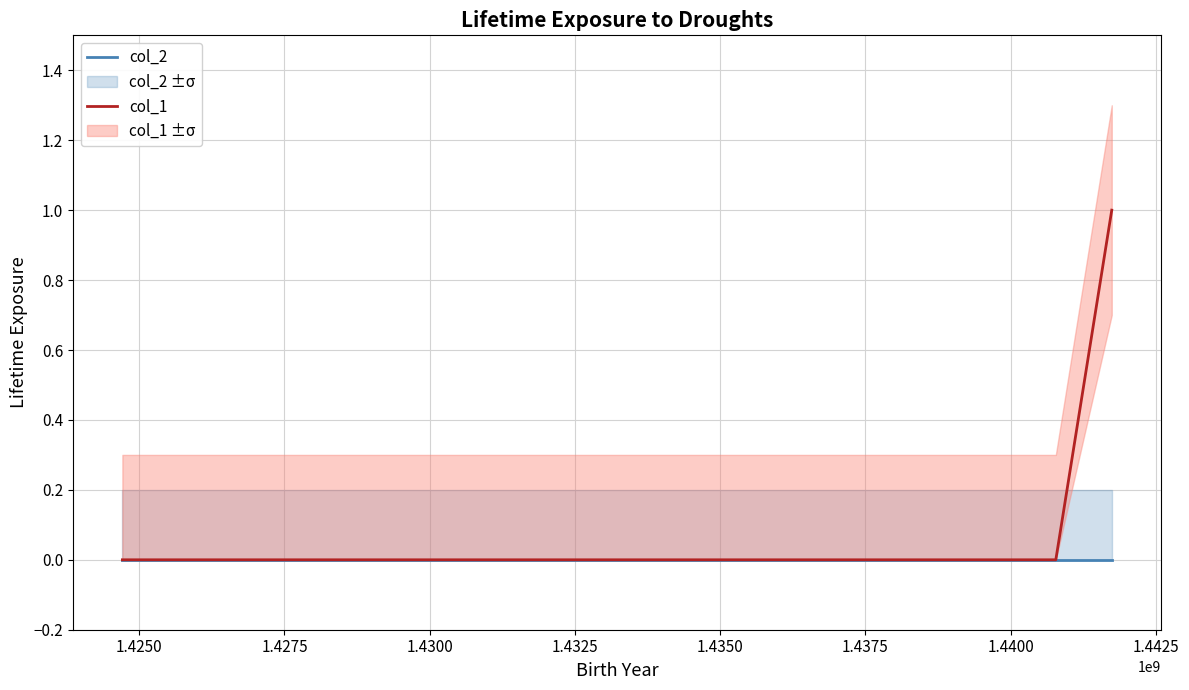

How many col_1 line values are between 0 and 1?

3